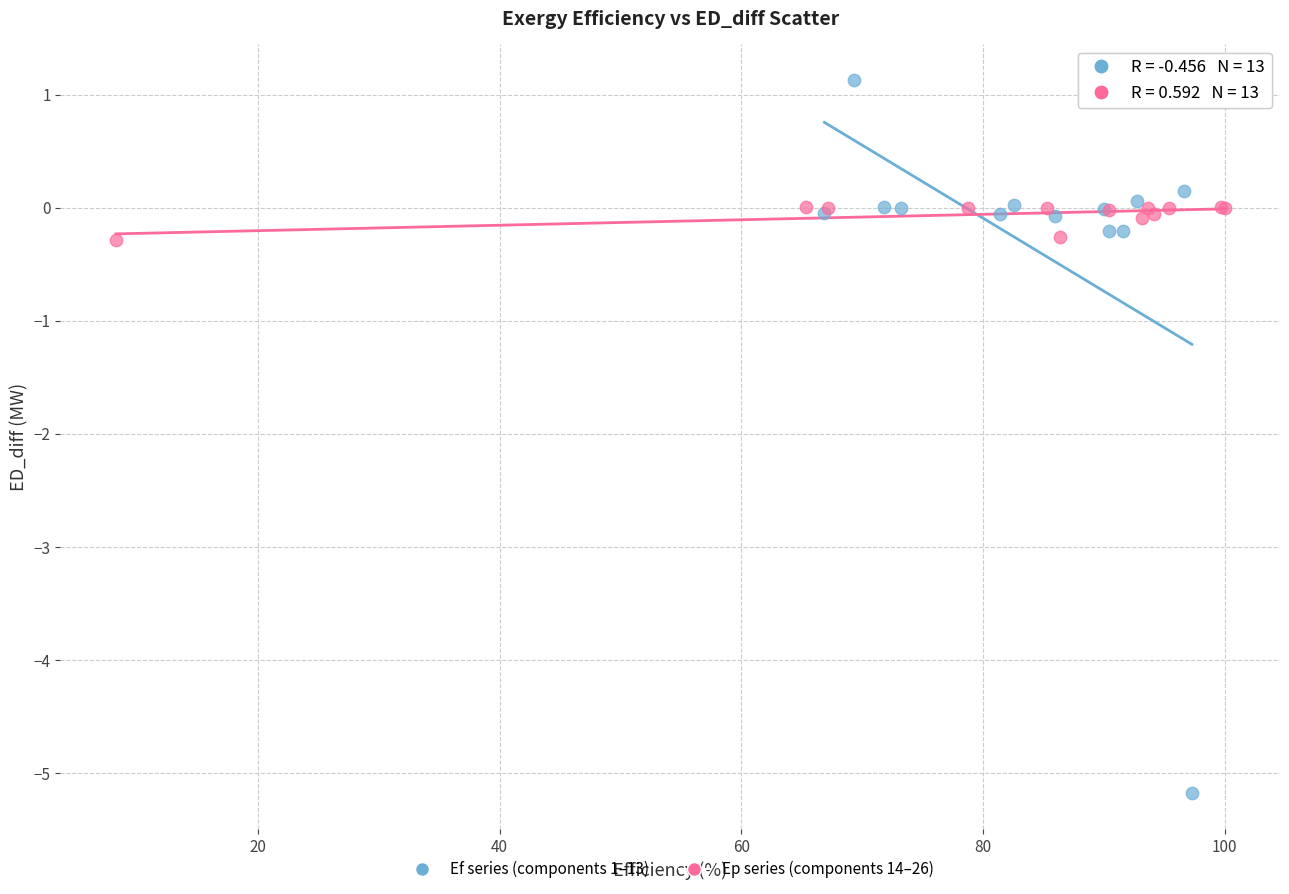

Which series contains the lowest Y value?

Ef series (components 1–13)